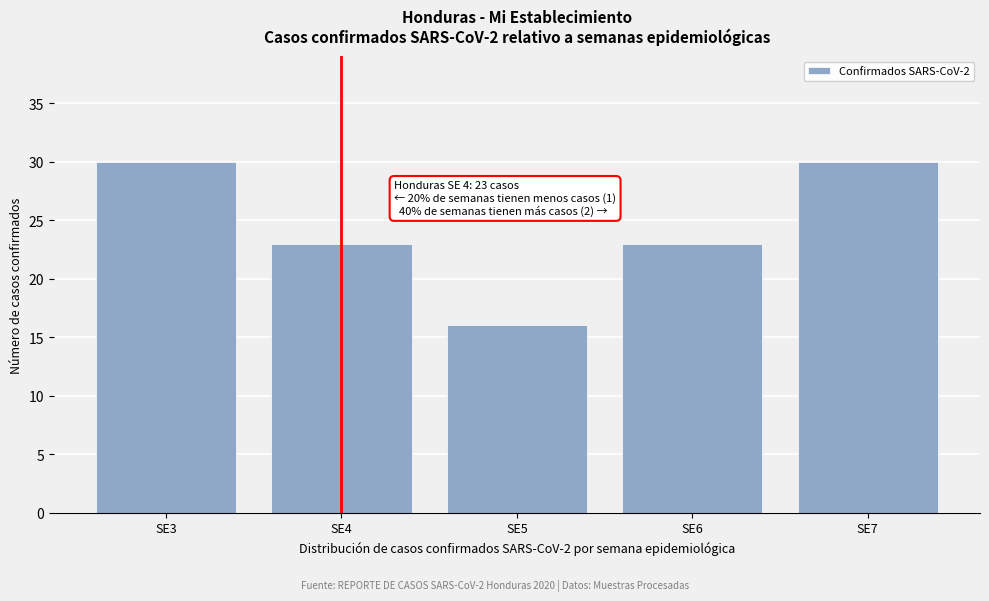

Reading right to left, extract all data points from this chart.

30	23	16	23	30